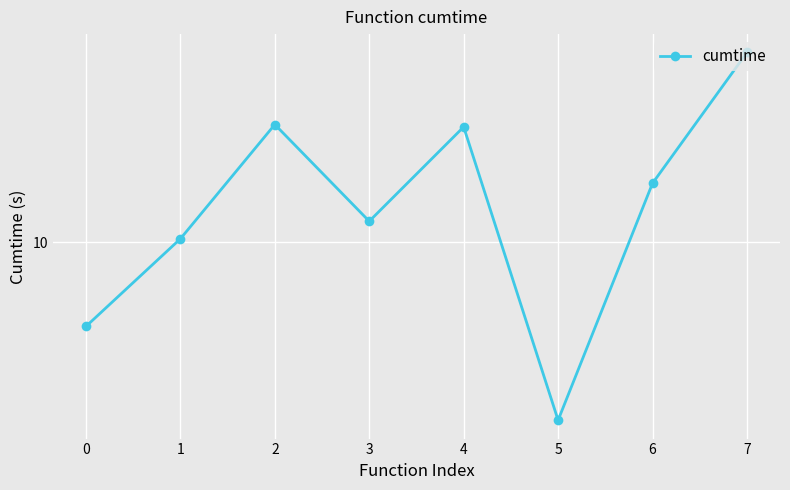

What is the greatest value displayed?

60.3